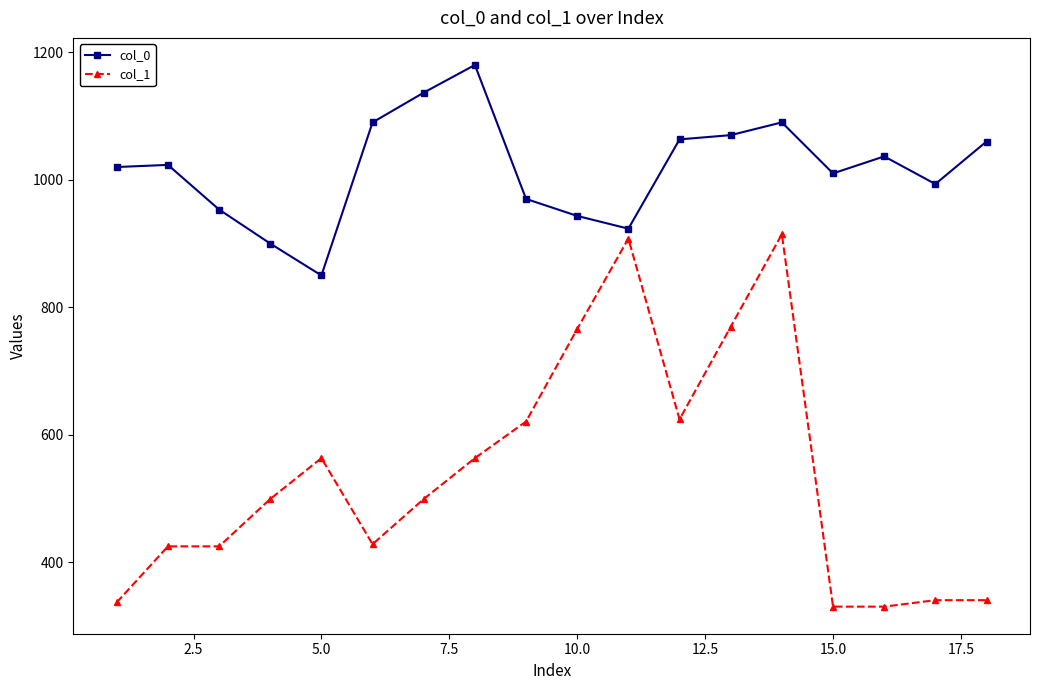

What is the maximum value shown in the chart?

1180.0